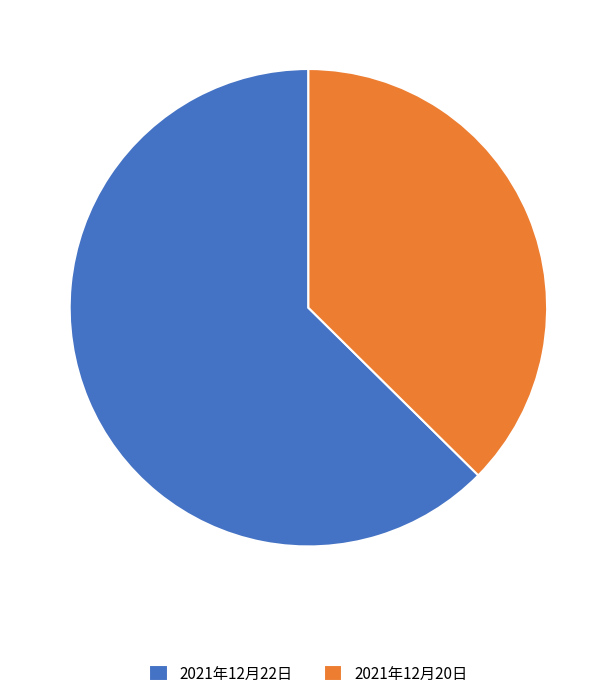

Count the number of slices in the pie.

2